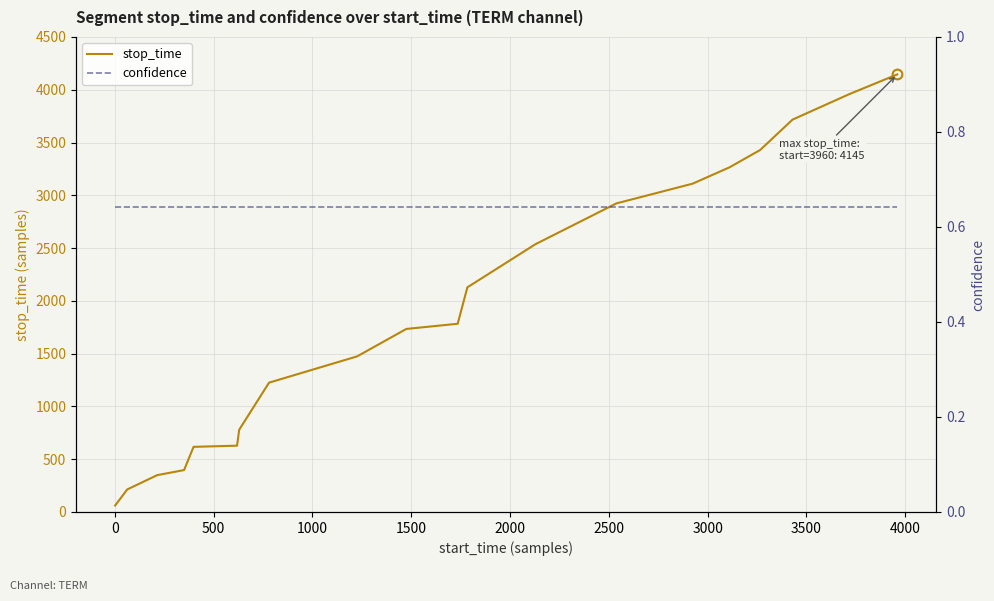

Which has a higher value, 3500 or 4000?

4000